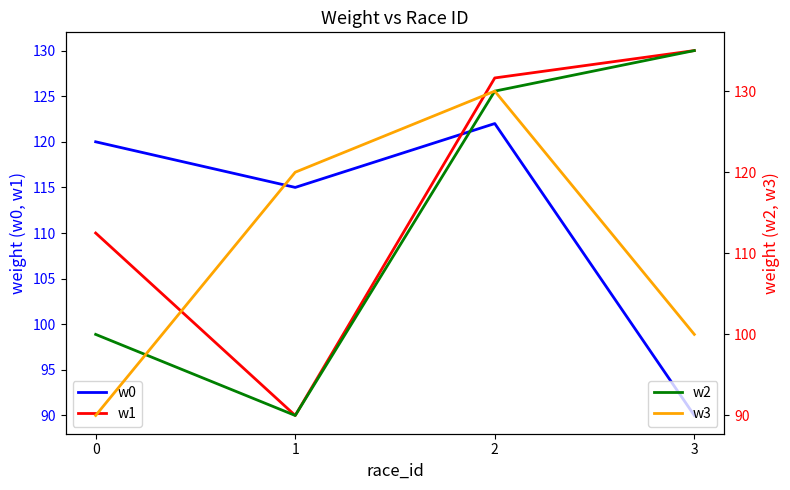

True or false: w3 has more than 0 points higher than both neighbors.

True